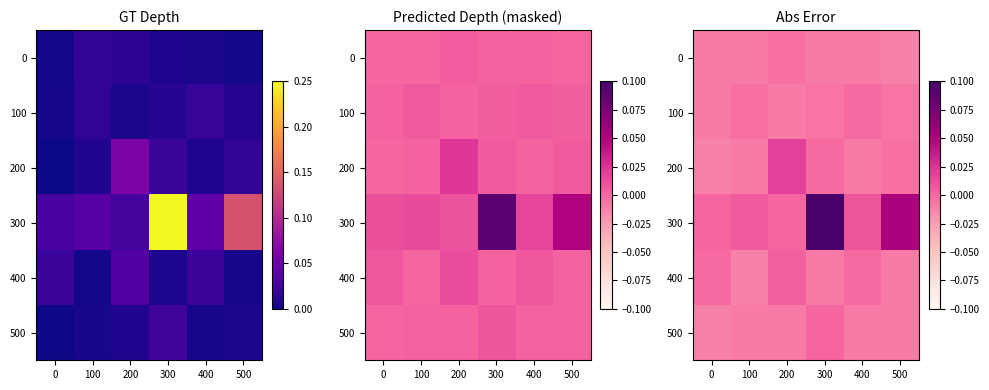

True or false: 400 has a value of -0.0 at 0.

True